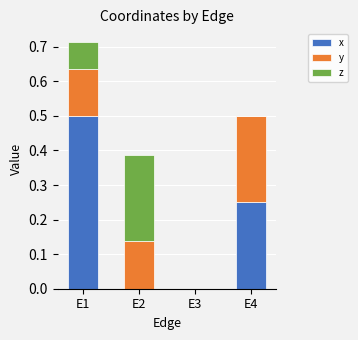

Count the number of data series in this chart.

3